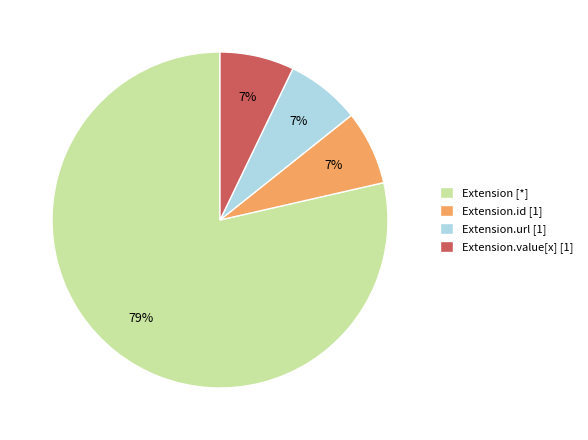

How many slices are in this pie chart?

4